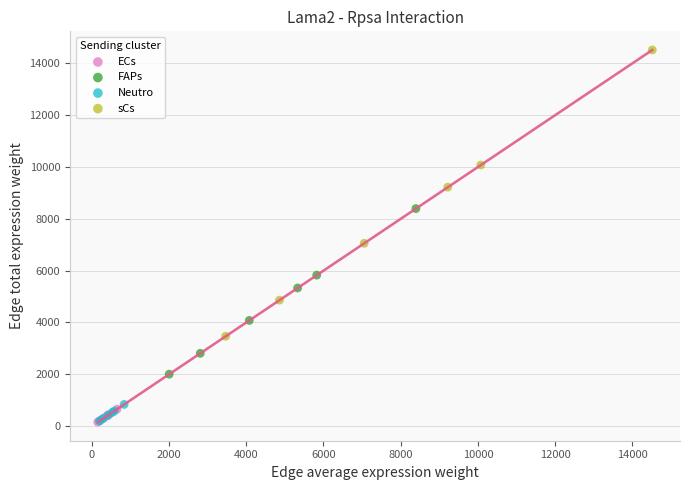

What are all the series names shown in the legend?

ECs, FAPs, Neutro, sCs